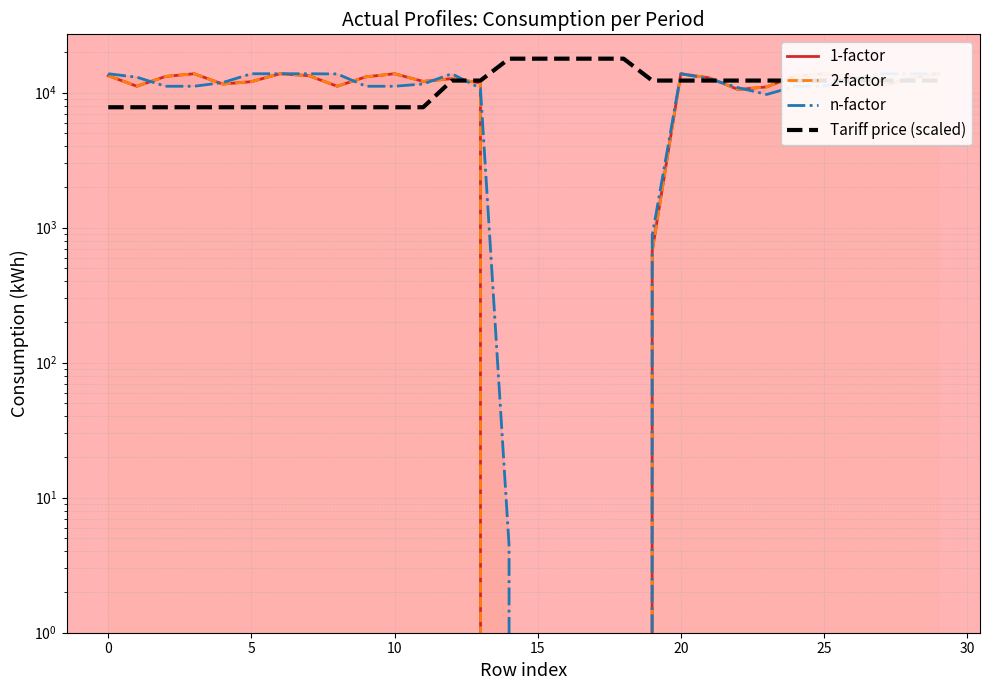

Between which two adjacent categories do 2-factor and Tariff price (scaled) first intersect?

12 and 13